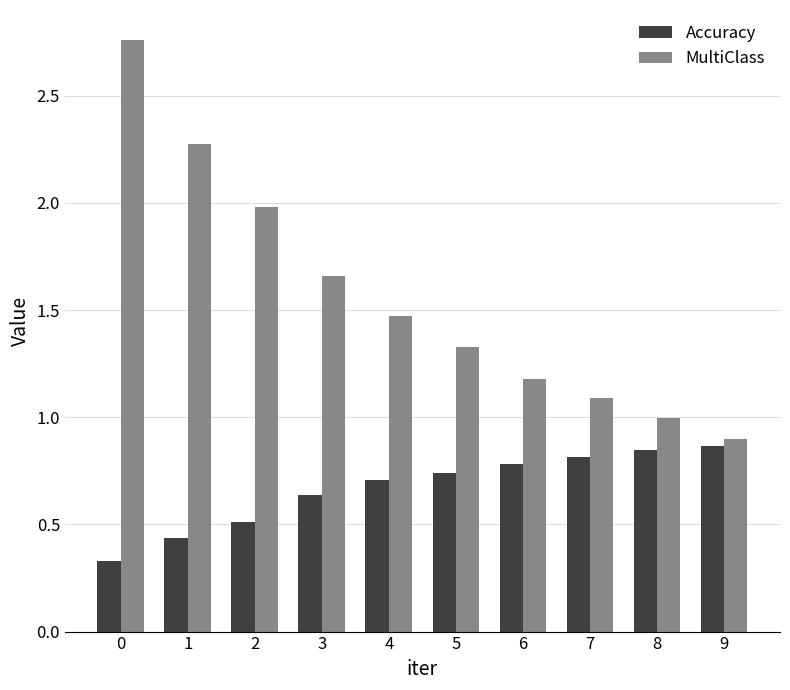

Are the bars grouped side by side (vs. stacked)?

Yes